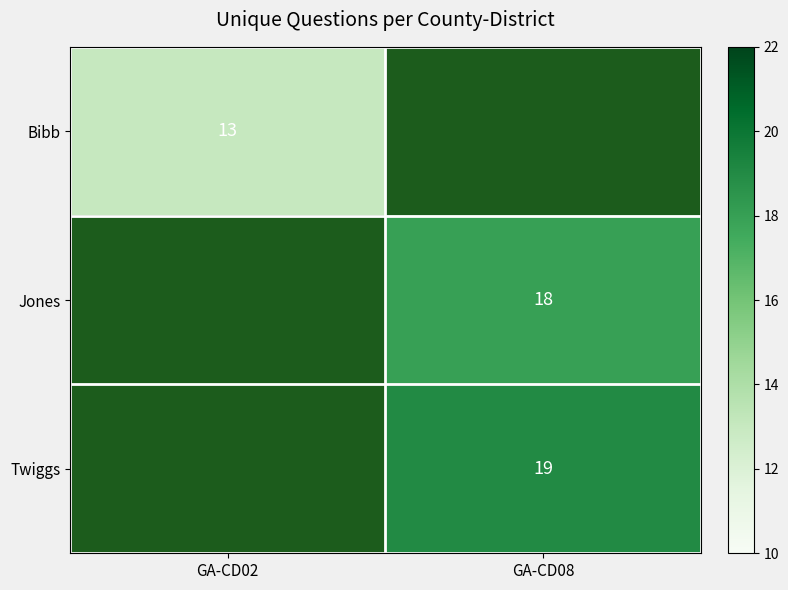

Is it true that Jones equals 18 at GA-CD08?

True